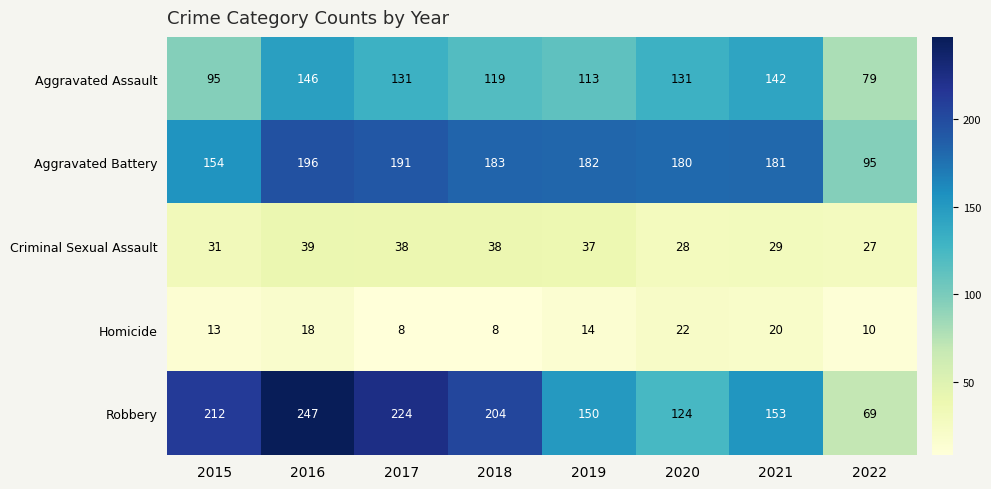

What value does the Robbery series have at 2022, to the nearest 10?

70